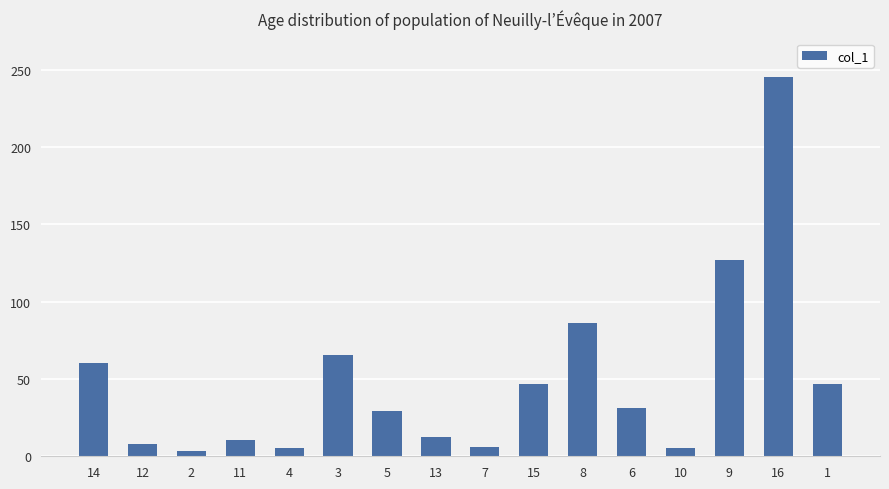

Does the chart contain any negative values?

No